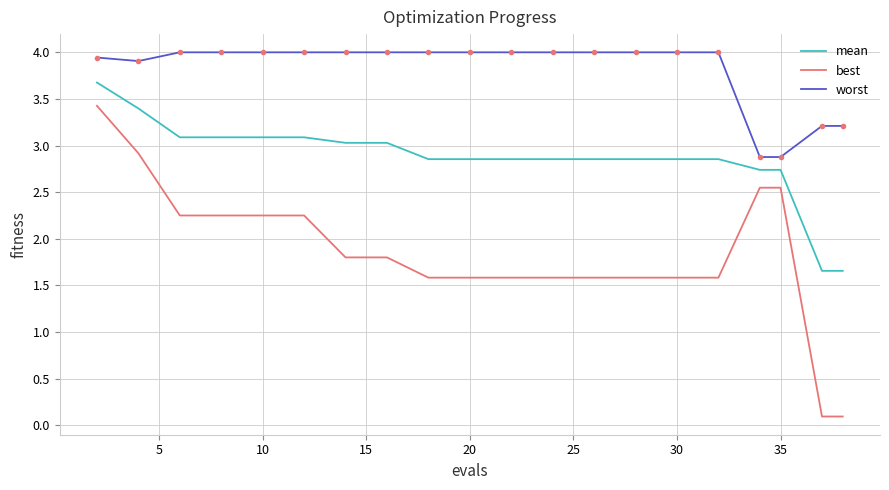

Rank the series by their maximum value, from lowest to highest.

best, mean, worst